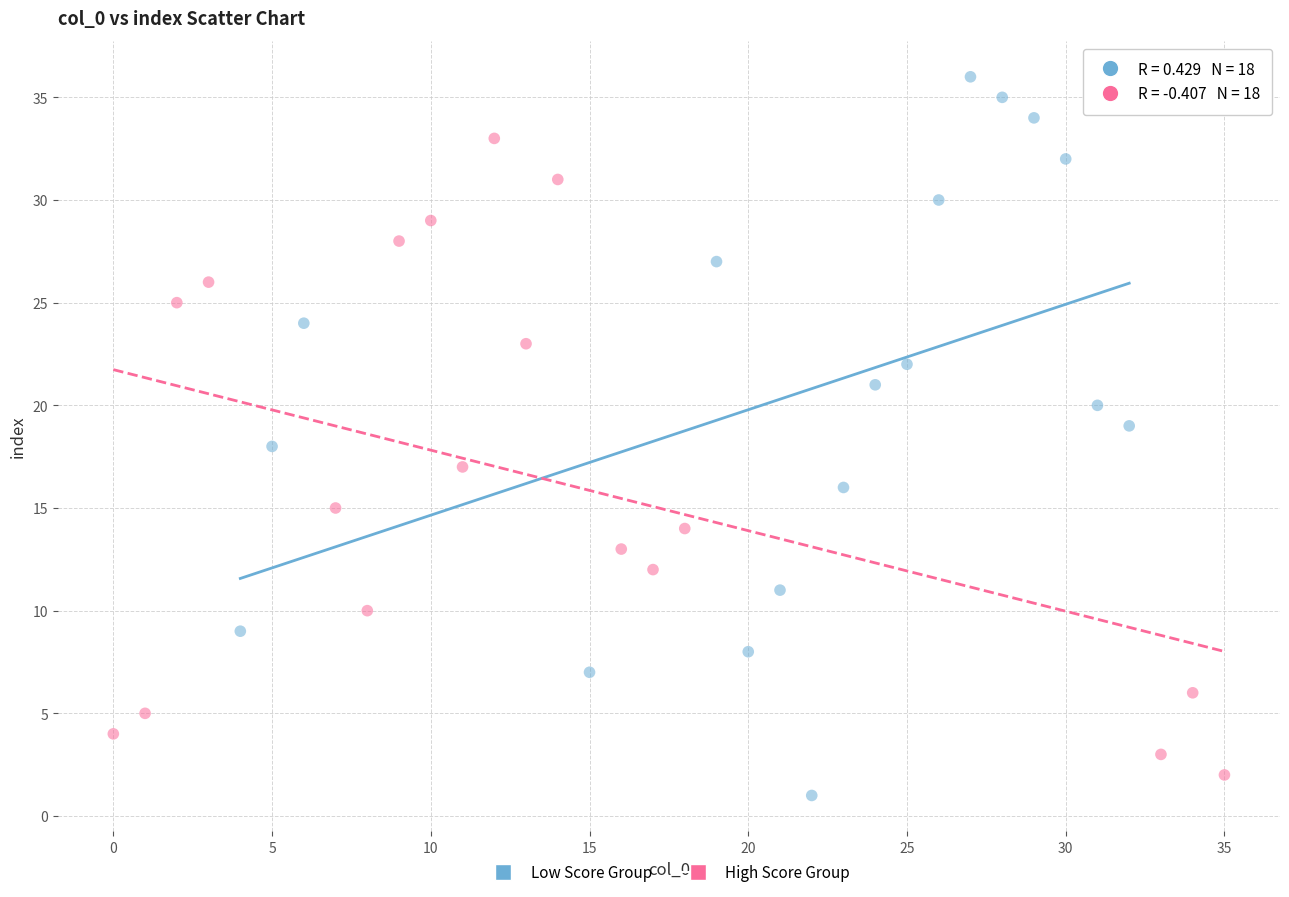

Which series has the largest Y range (max minus min)?

Low Score Group